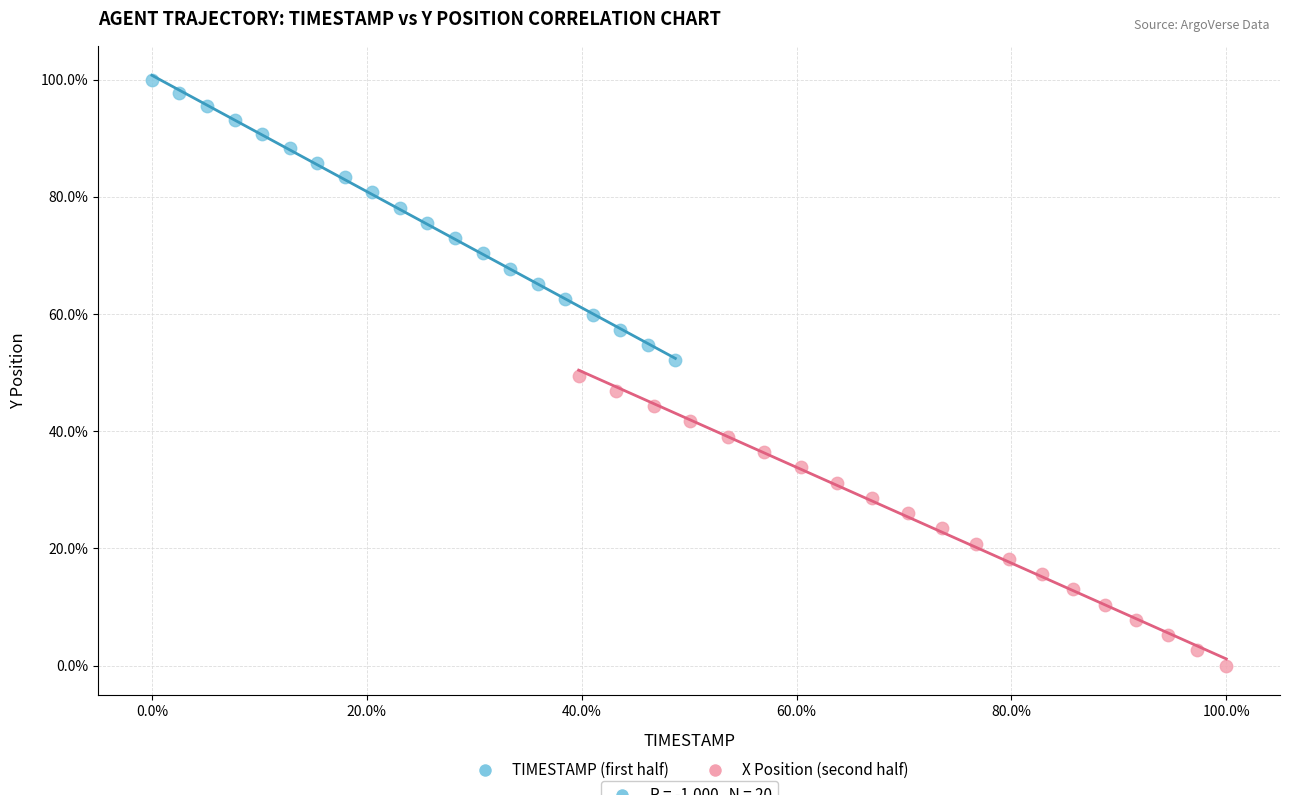

Which series reaches the maximum Y coordinate?

TIMESTAMP (first half)